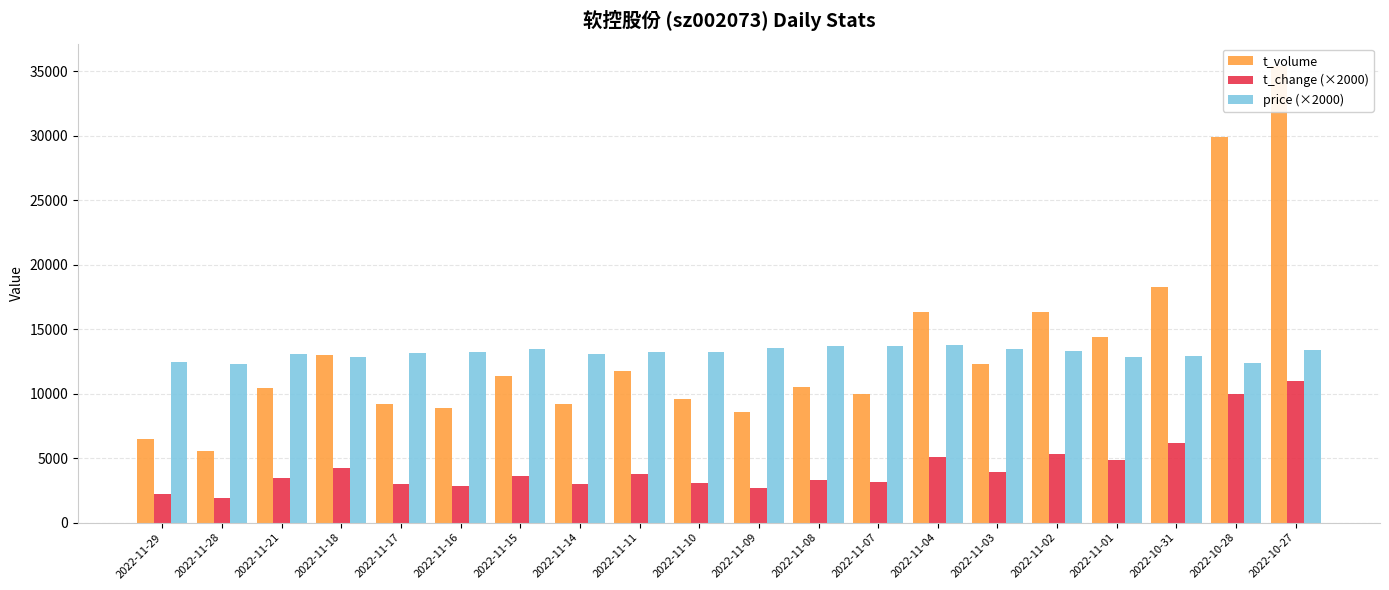

How many data points does each series have?

20